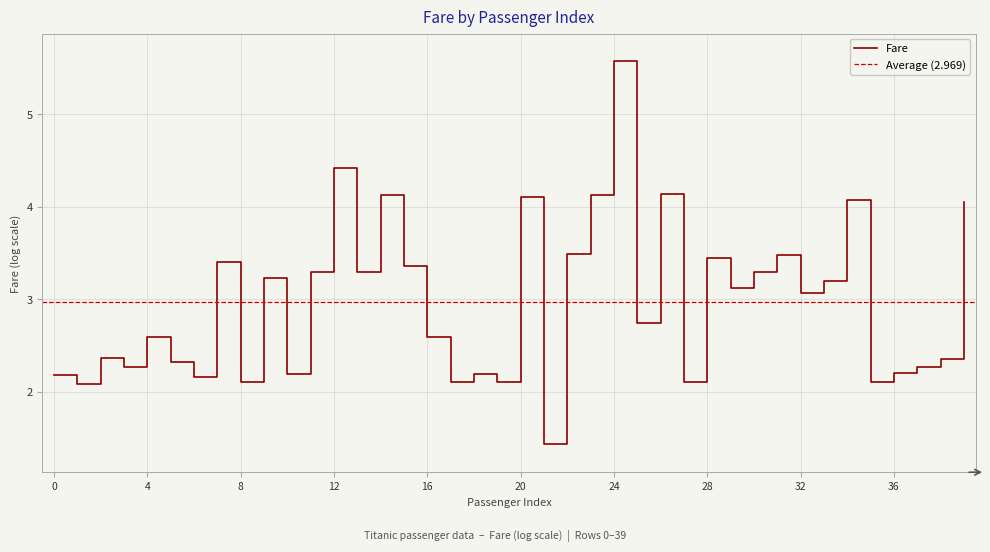

Reading left to right, transcribe all the data shown in this chart.

0=2.2	1=2.1	2=2.4	3=2.3	4=2.6	5=2.3	6=2.2	7=3.4	8=2.1	9=3.2	10=2.2	11=3.3	12=4.4	13=3.3	14=4.1	15=3.4	16=2.6	17=2.1	18=2.2	19=2.1	20=4.1	21=1.4	22=3.5	23=4.1	24=5.6	25=2.7	26=4.1	27=2.1	28=3.5	29=3.1	30=3.3	31=3.5	32=3.1	33=3.2	34=4.1	35=2.1	36=2.2	37=2.3	38=2.4	39=4.1